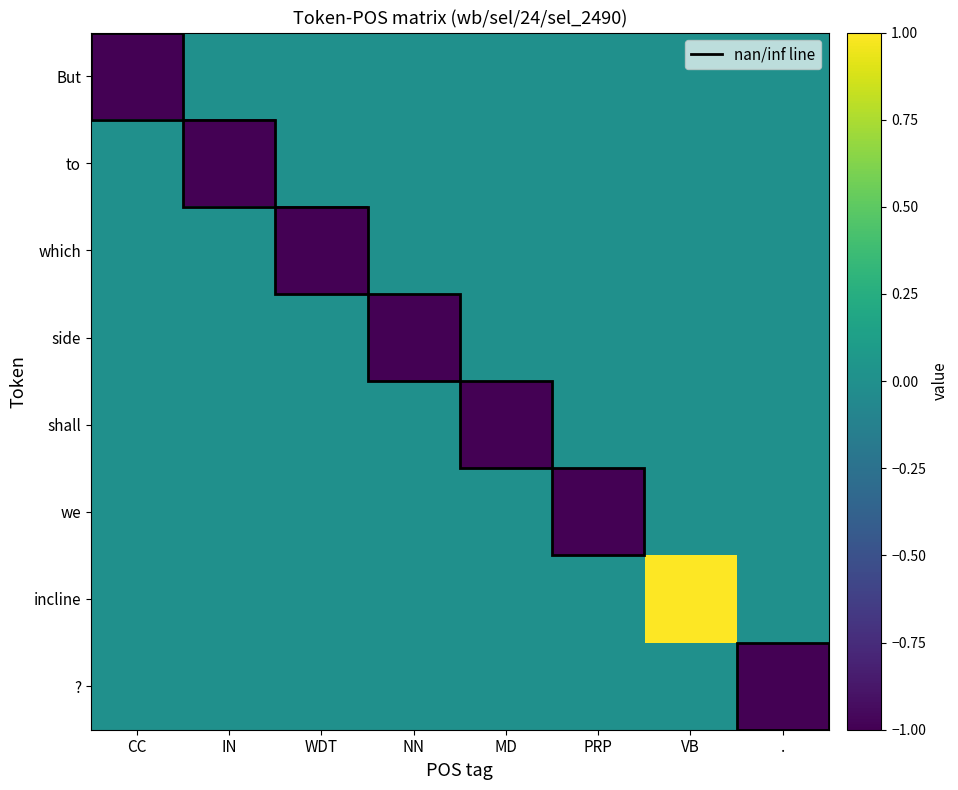

Reading left to right, list all the values displayed in this chart.

But: CC=-1	IN=0	WDT=0	NN=0	MD=0	PRP=0	VB=0	.=0
to: CC=0	IN=-1	WDT=0	NN=0	MD=0	PRP=0	VB=0	.=0
which: CC=0	IN=0	WDT=-1	NN=0	MD=0	PRP=0	VB=0	.=0
side: CC=0	IN=0	WDT=0	NN=-1	MD=0	PRP=0	VB=0	.=0
shall: CC=0	IN=0	WDT=0	NN=0	MD=-1	PRP=0	VB=0	.=0
we: CC=0	IN=0	WDT=0	NN=0	MD=0	PRP=-1	VB=0	.=0
incline: CC=0	IN=0	WDT=0	NN=0	MD=0	PRP=0	VB=1	.=0
?: CC=0	IN=0	WDT=0	NN=0	MD=0	PRP=0	VB=0	.=-1